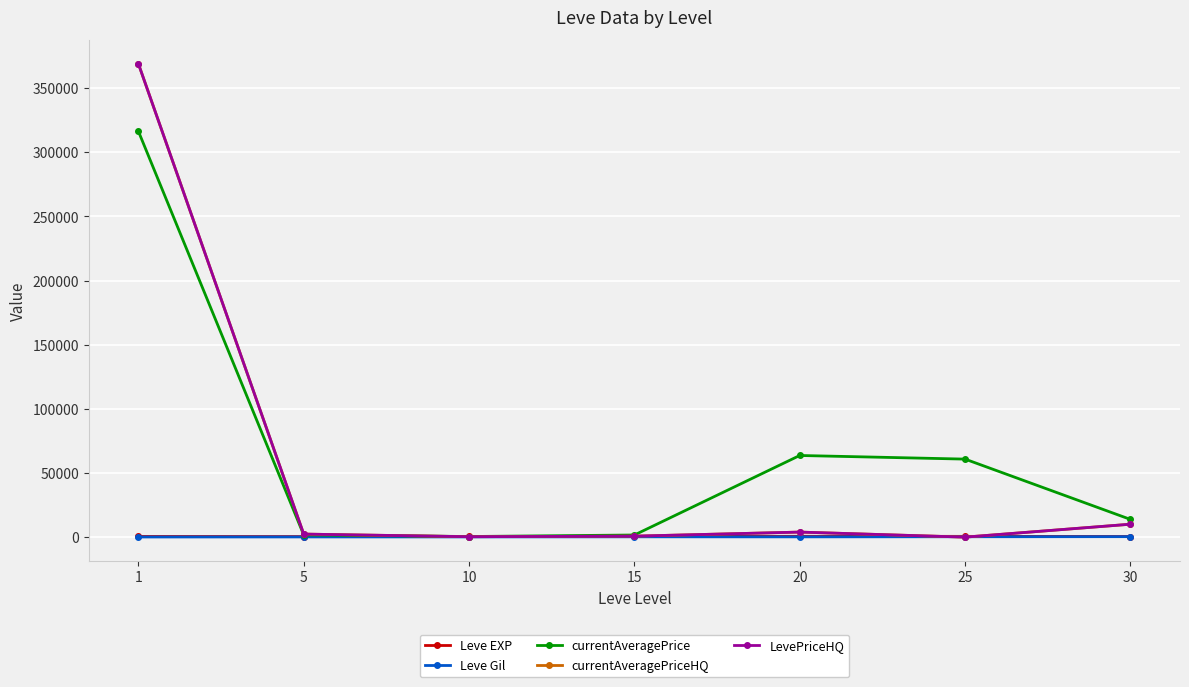

Does the chart have visible grid lines?

Yes